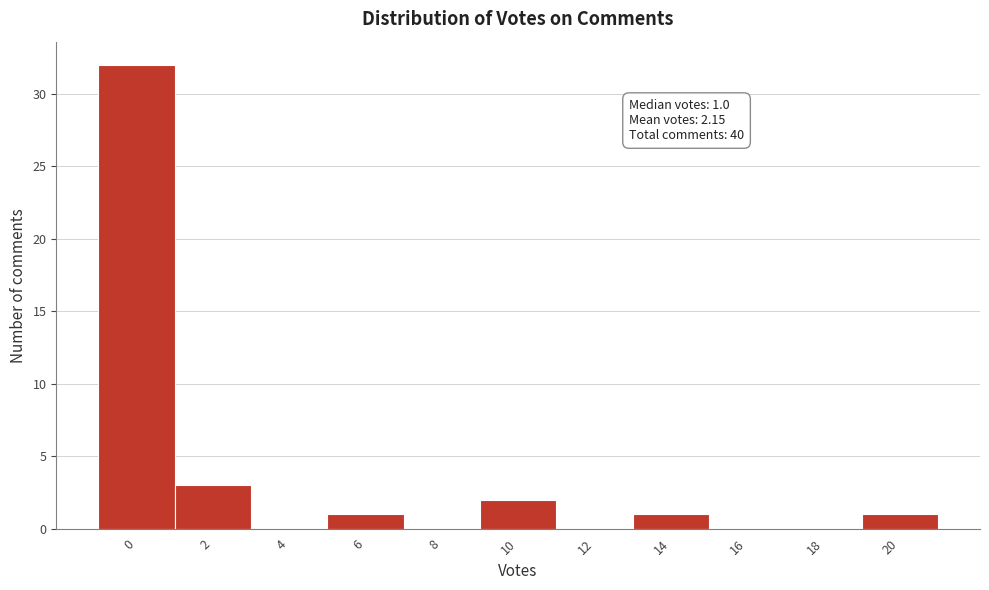

Reading right to left, extract all data points from this chart.

20=1	18=0	16=0	14=1	12=0	10=2	8=0	6=1	4=0	2=3	0=32